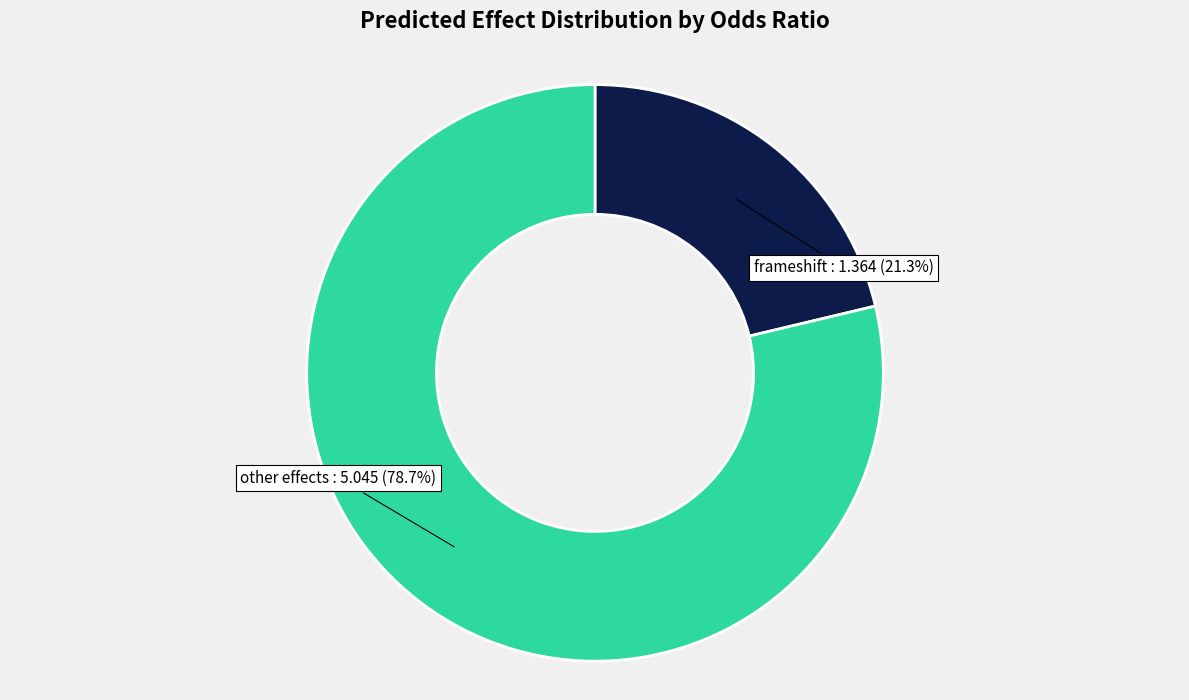

Is there a majority slice in this chart?

Yes